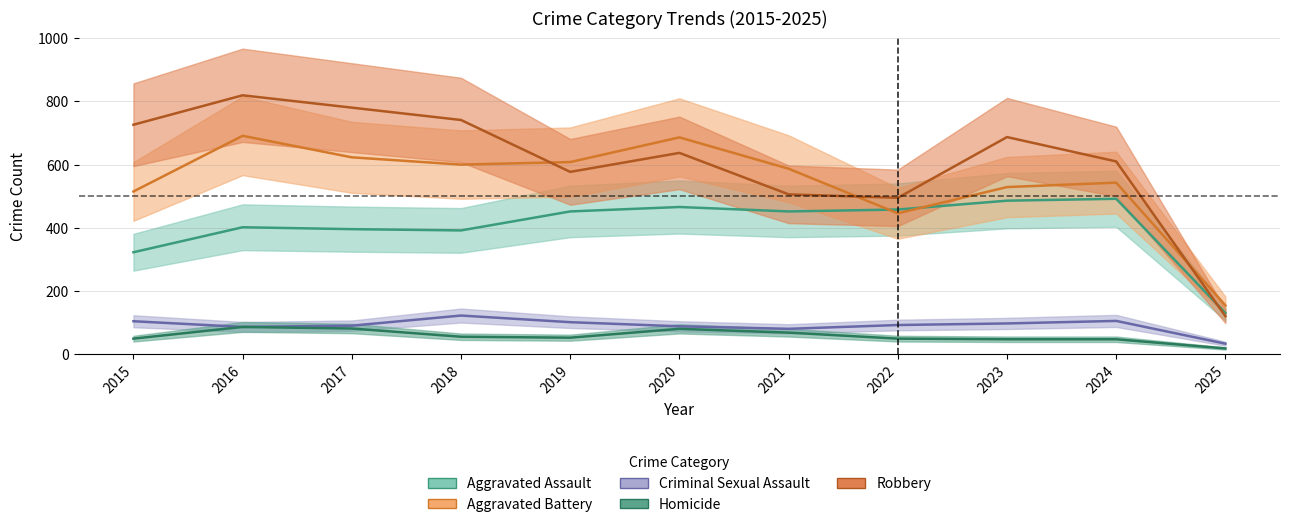

At which category does the chart reach its peak across all series?

2016